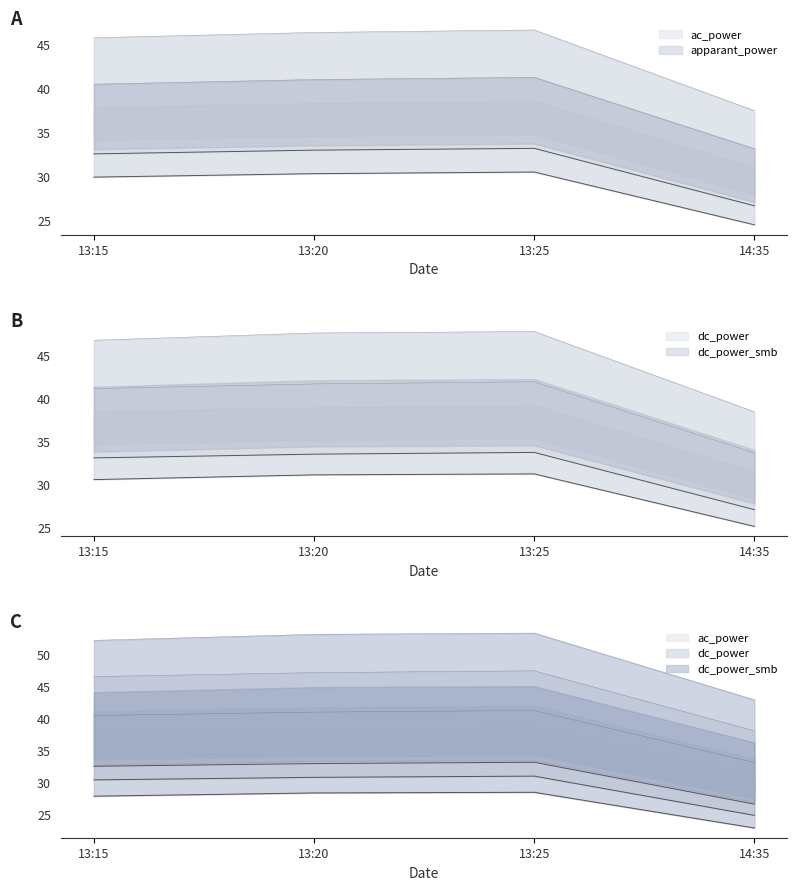

Is the value of dc_power_smb at 13:25 greater than the value of dc_power at 13:15?

Yes